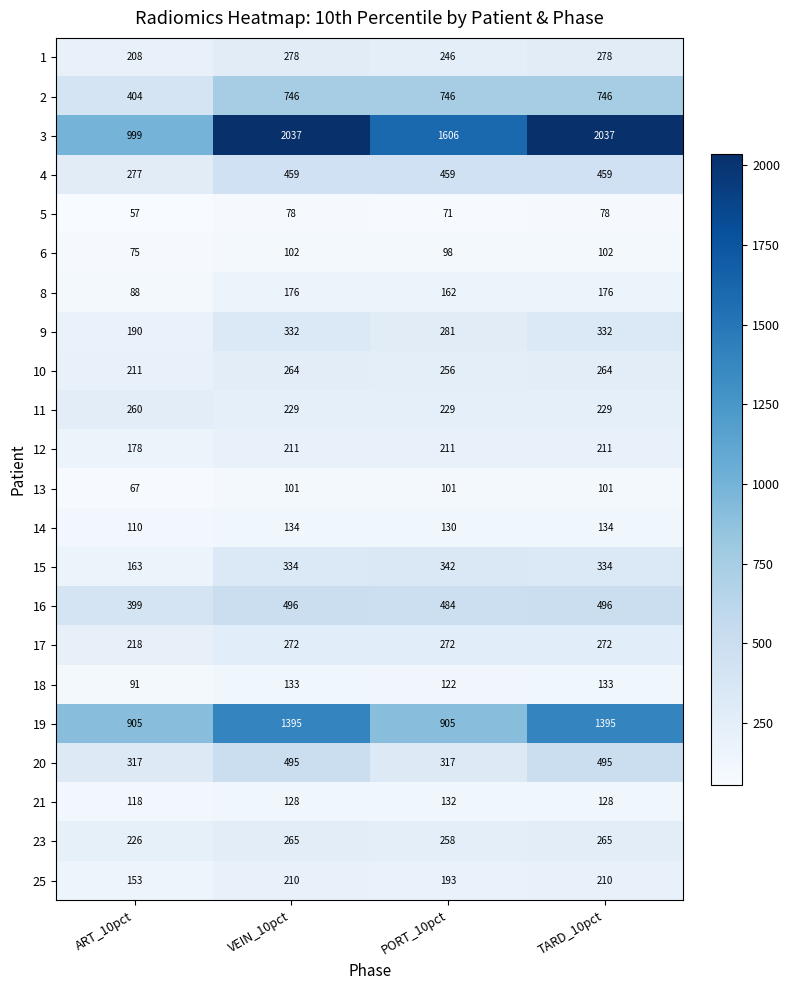

Count the number of categories in the chart.

4